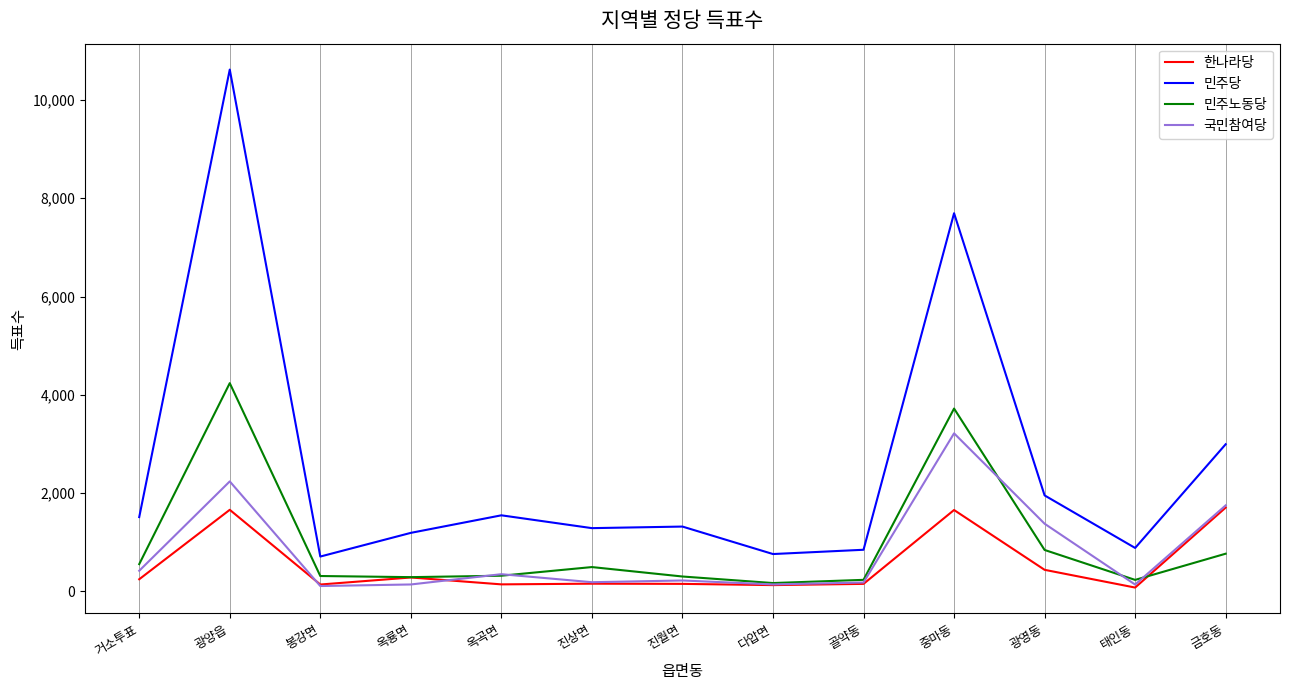

Rank the series by their maximum value, from highest to lowest.

민주당, 민주노동당, 국민참여당, 한나라당